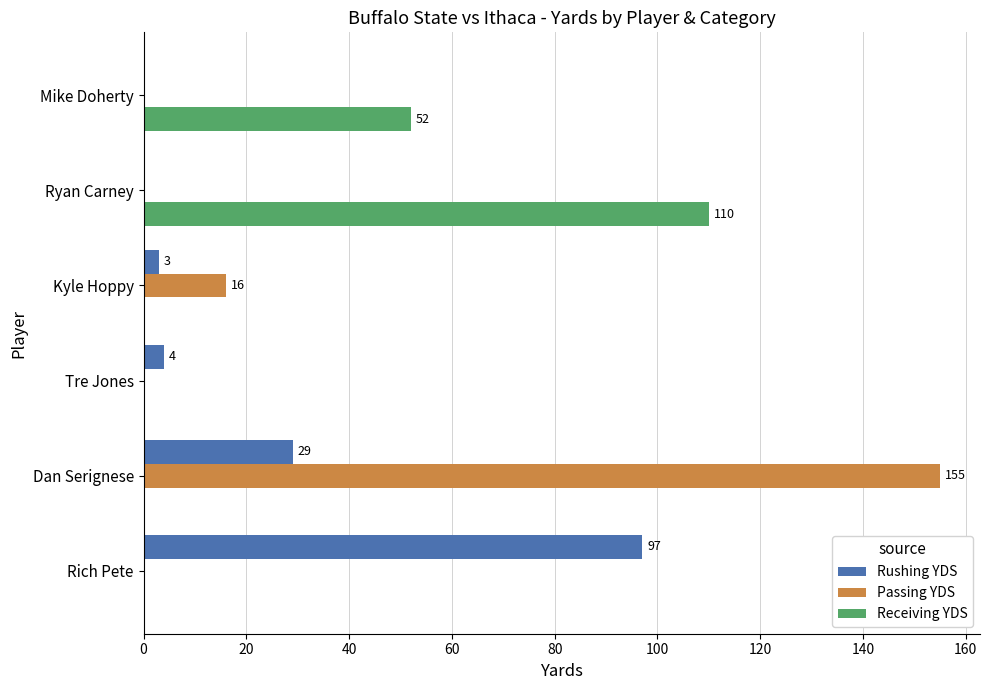

What is the greatest value displayed?

155